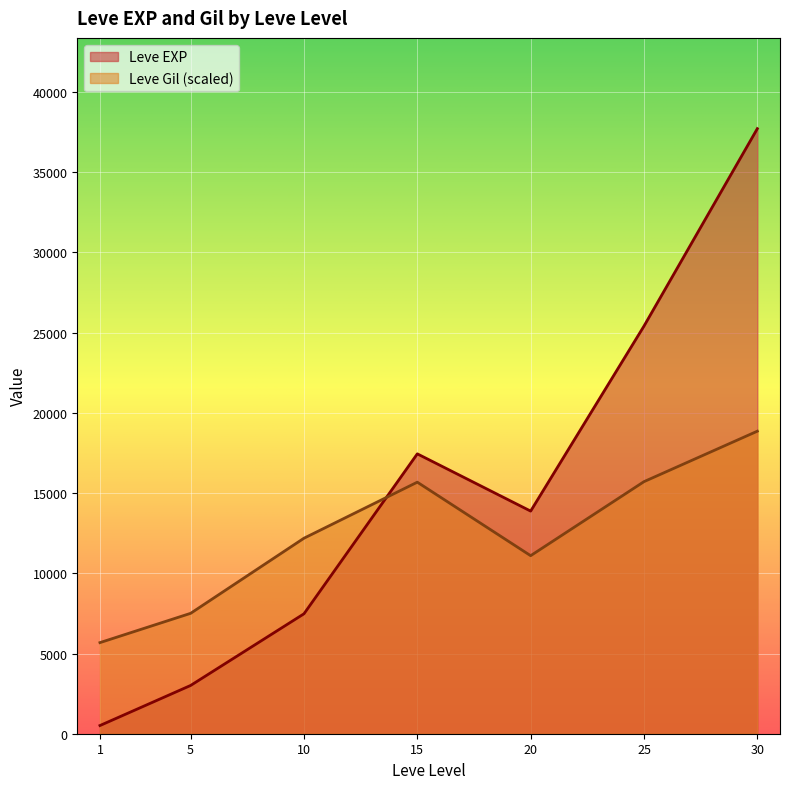

Between 5 and 20, which series saw the biggest shift?

Leve EXP